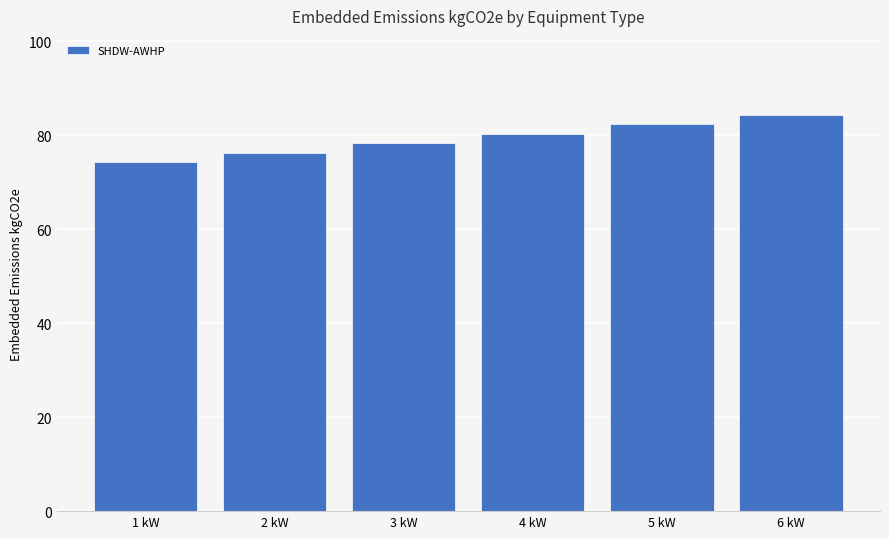

Reading left to right, list all the values displayed in this chart.

1 kW=74.4	2 kW=76.3	3 kW=78.3	4 kW=80.3	5 kW=82.3	6 kW=84.3